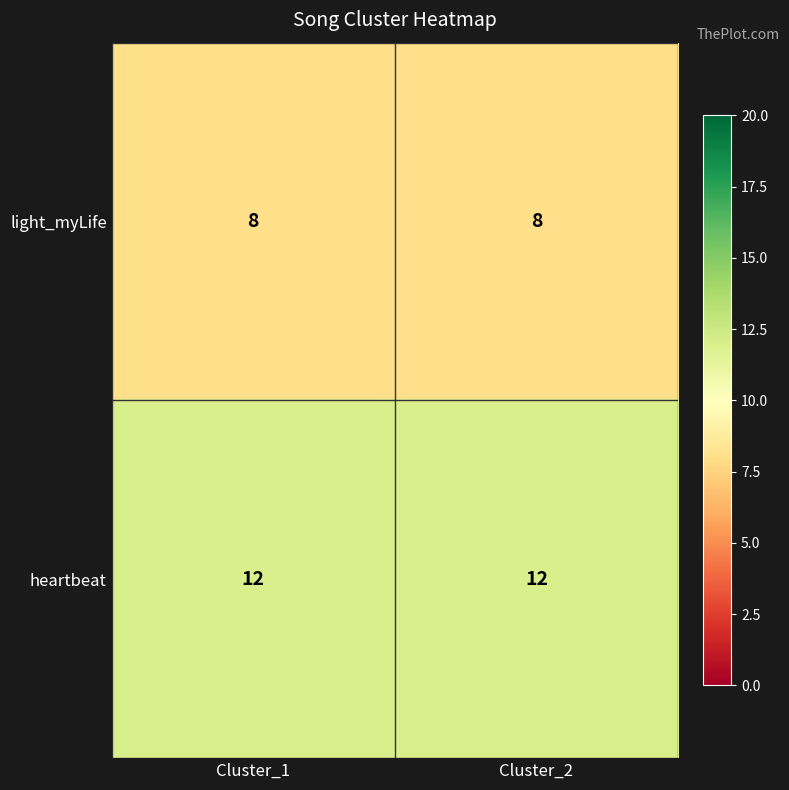

At how many categories does at least one series exceed 9?

2